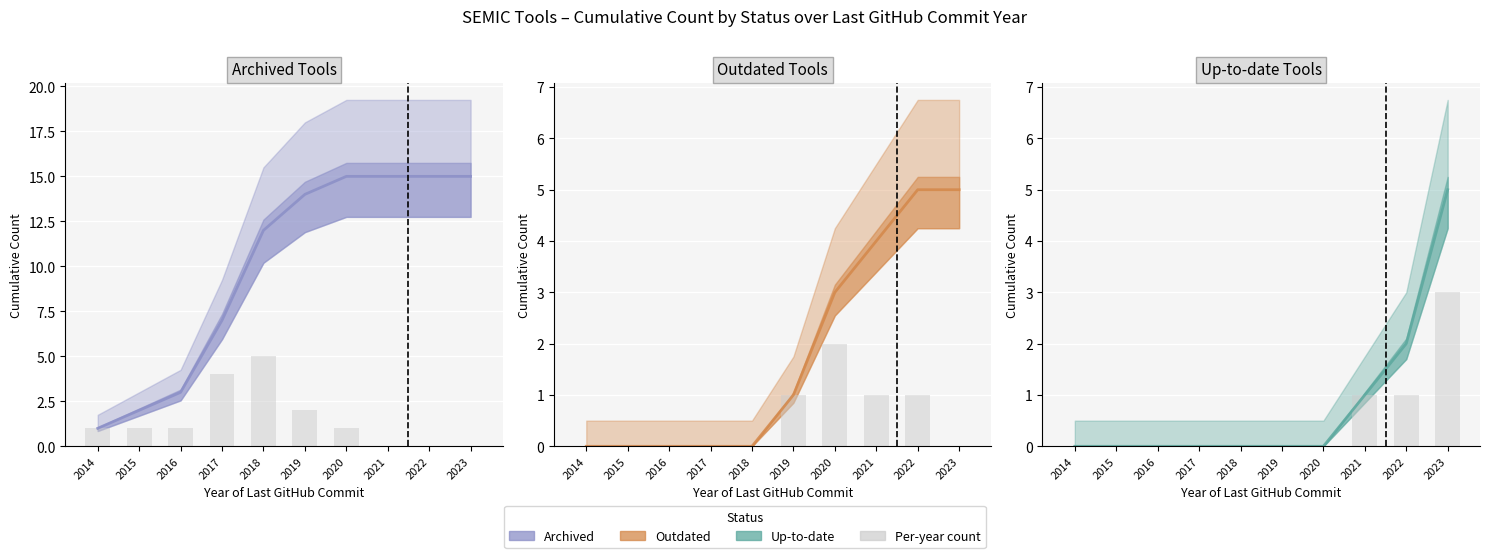

Reading right to left, extract all data points from this chart.

archived: 15	15	15	15	14	12	7	3	2	1
per year count: 3	1	1	0	0	0	0	0	0	0
outdated: 5	5	4	3	1	0	0	0	0	0
up-to-date: 5	2	1	0	0	0	0	0	0	0